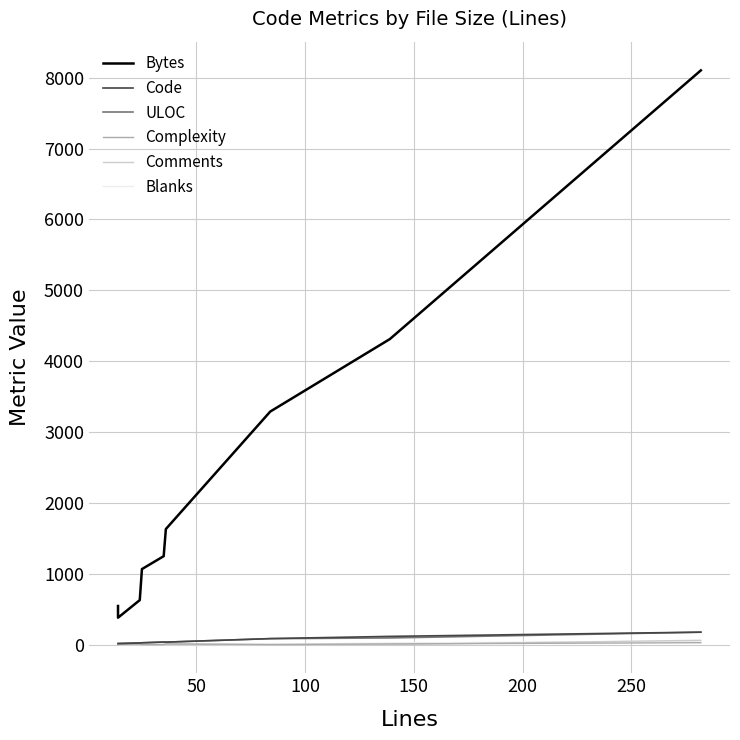

Count the number of data series in this chart.

6